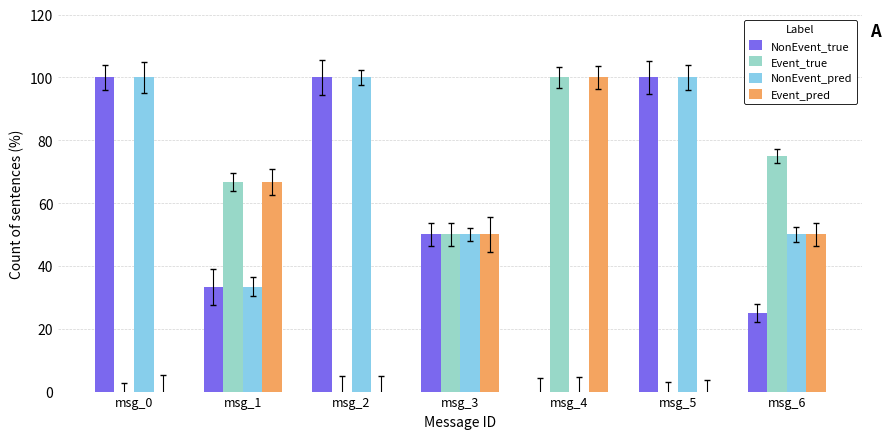

How many values in Event_true are above zero?

4